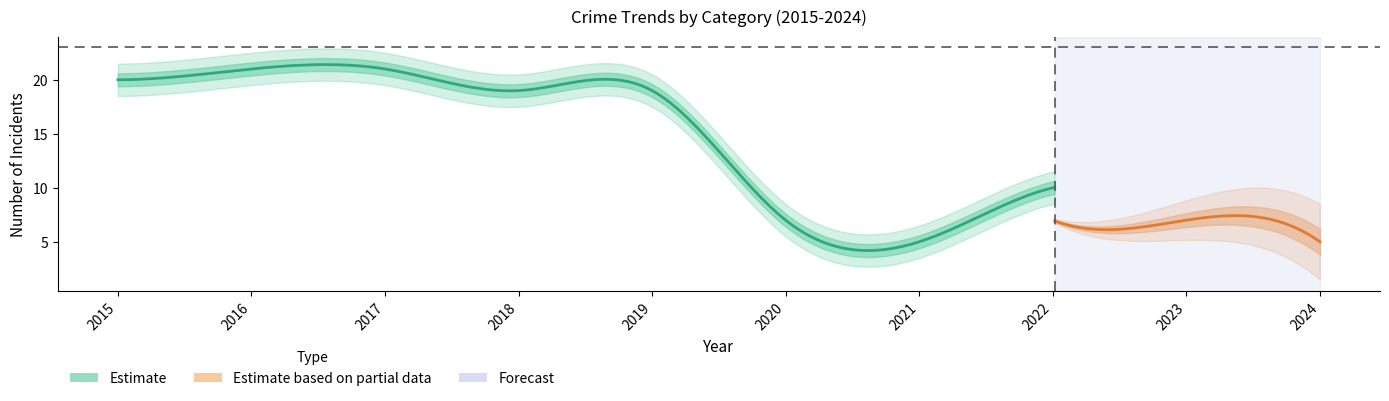

Is the value of Theft at 2017 greater than the value of Robbery at 2018?

Yes